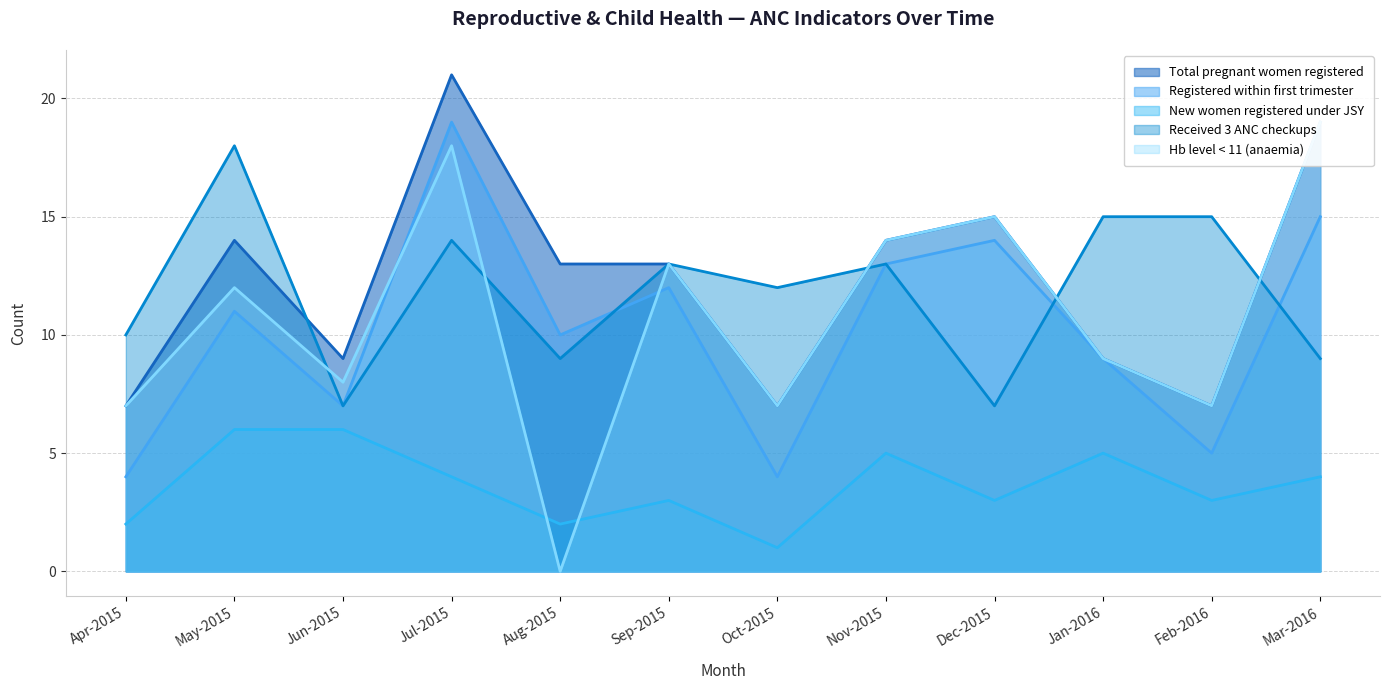

How many data points does each series have?

12